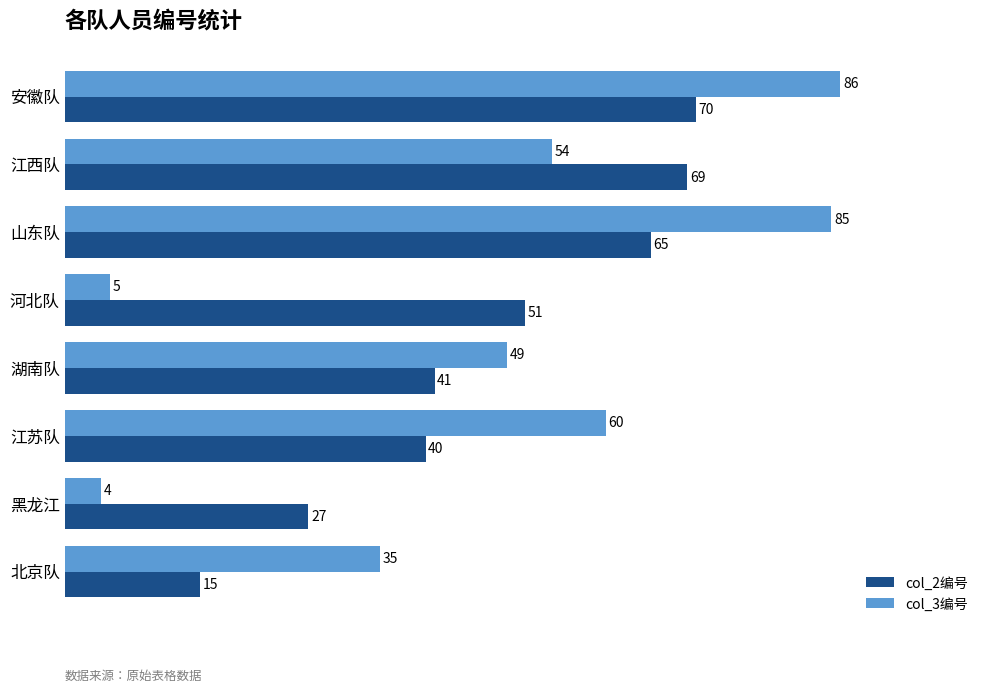

Rank the categories by col_2编号 value from highest to lowest.

安徽队, 江西队, 山东队, 河北队, 湖南队, 江苏队, 黑龙江, 北京队